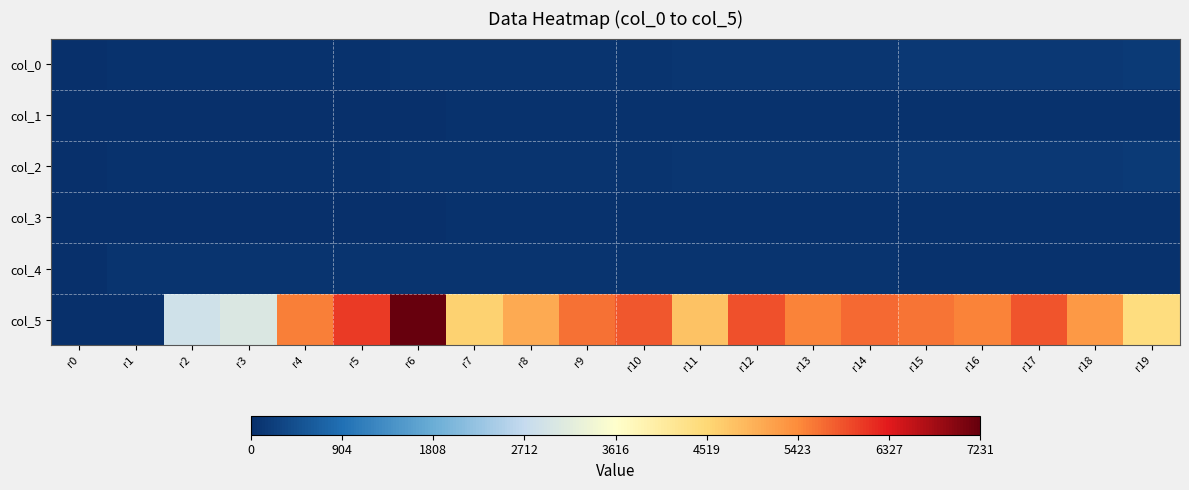

What is the total value across all series at r18?

5651